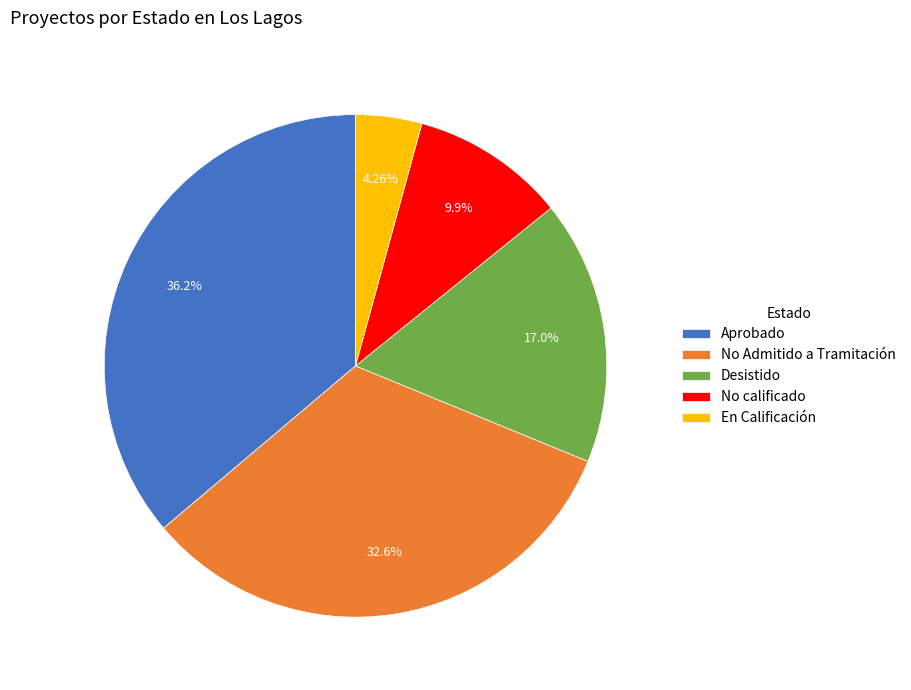

Count the number of slices in the pie.

5